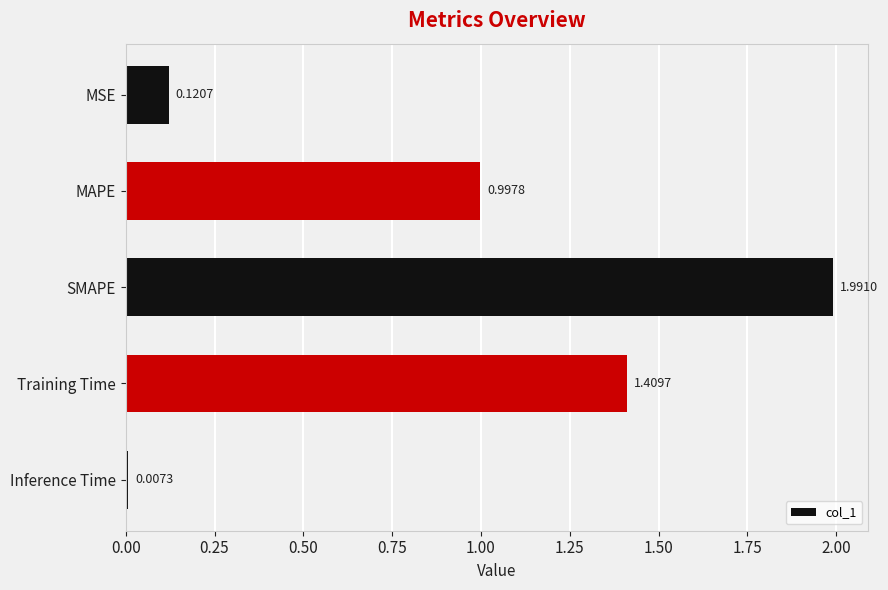

What is the label of the 5th bar from the bottom?

MSE